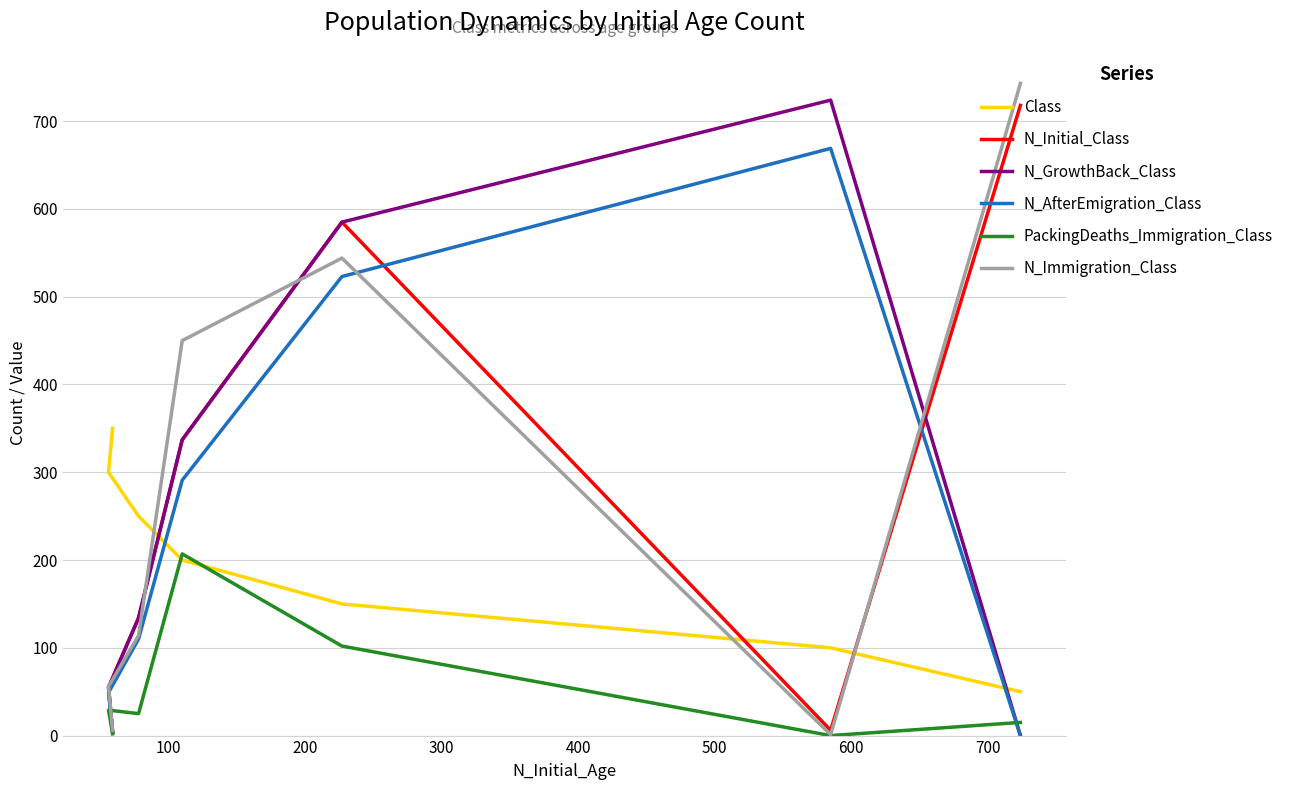

What is the value of the N_Initial_Class point at the 4th from the left?

337